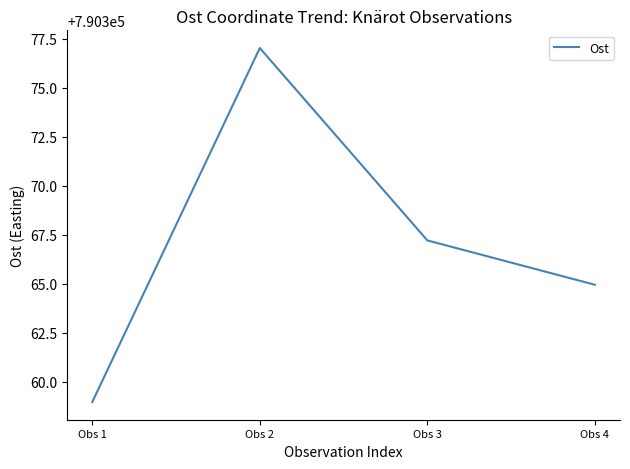

Count the number of data series in this chart.

1